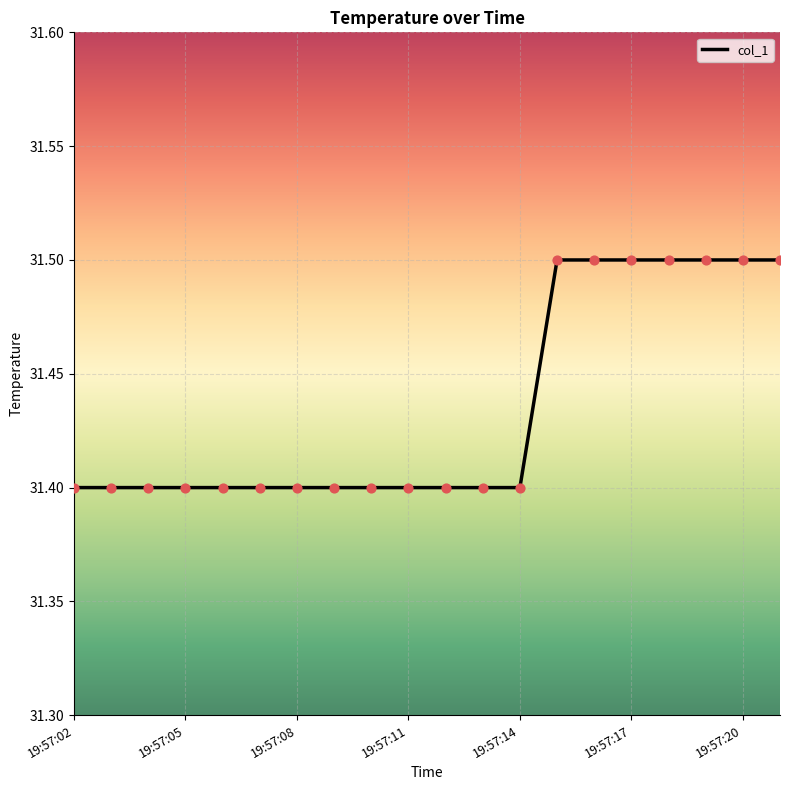

What is the greatest value displayed?

31.5